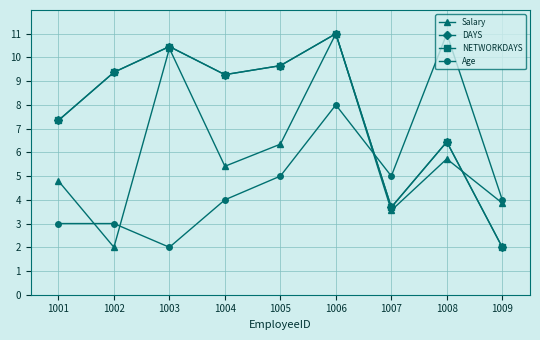

Which category has the lowest value in the Age series?

1003